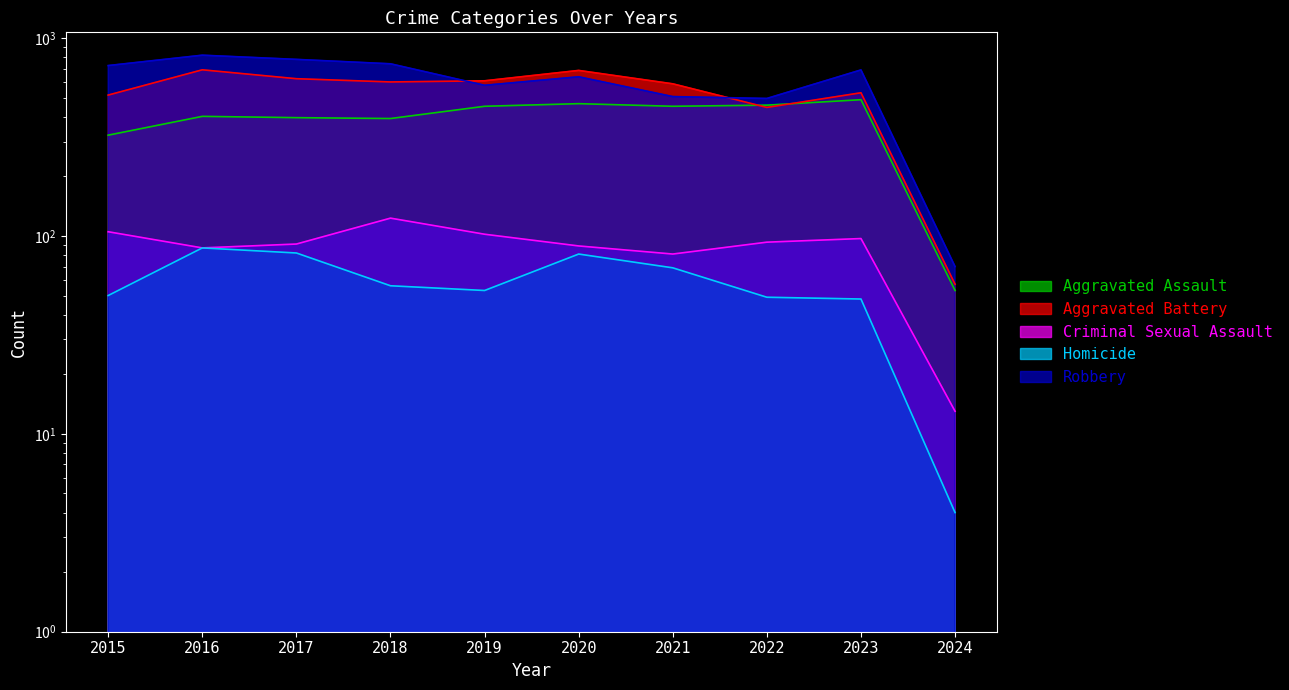

What is the total value across all series at 2018?

1912